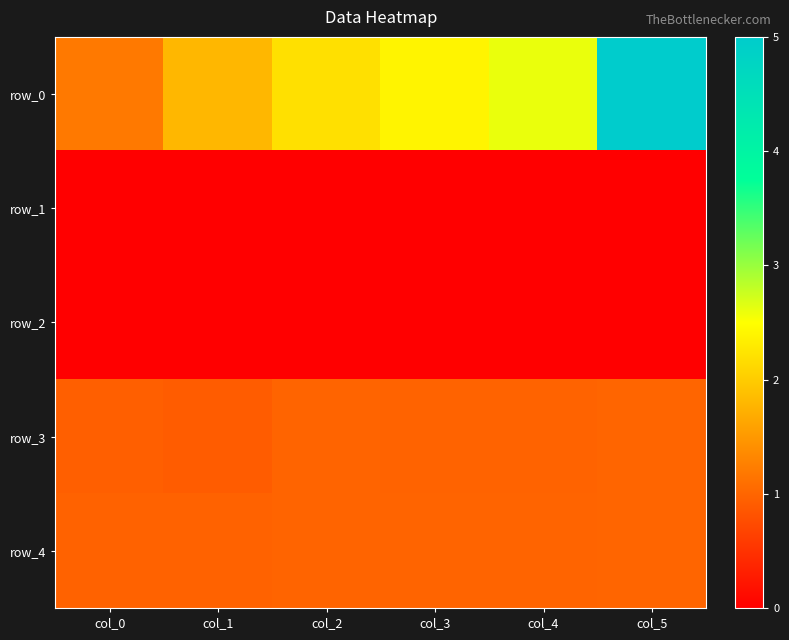

At which category is the sum across all series the highest?

col_5